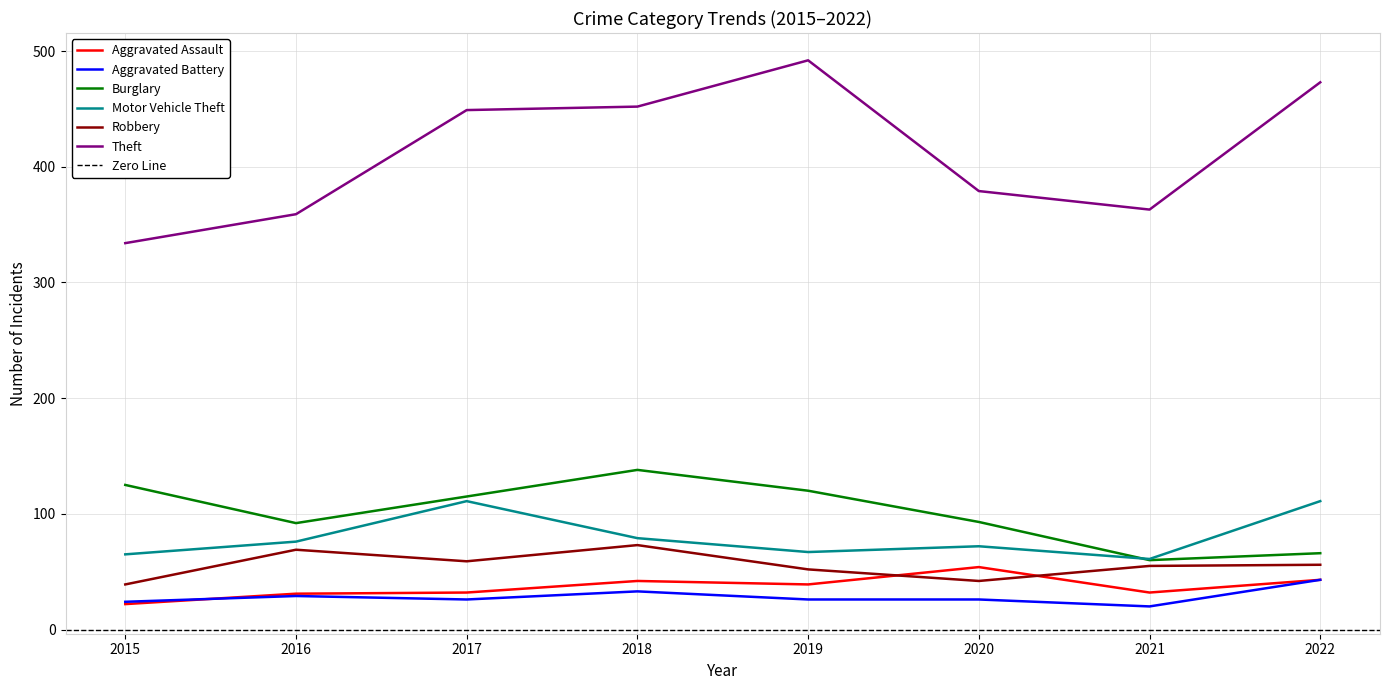

What value does the Aggravated Assault series have at 2016, to the nearest 10?

30